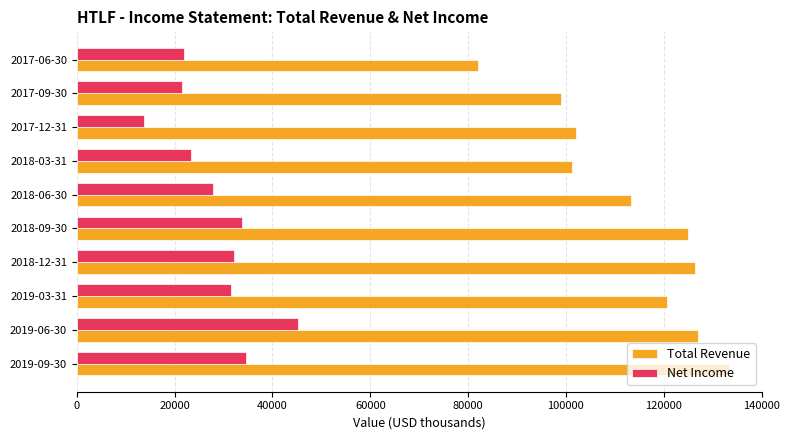

Rank the series by their average value, from highest to lowest.

Total Revenue, Net Income